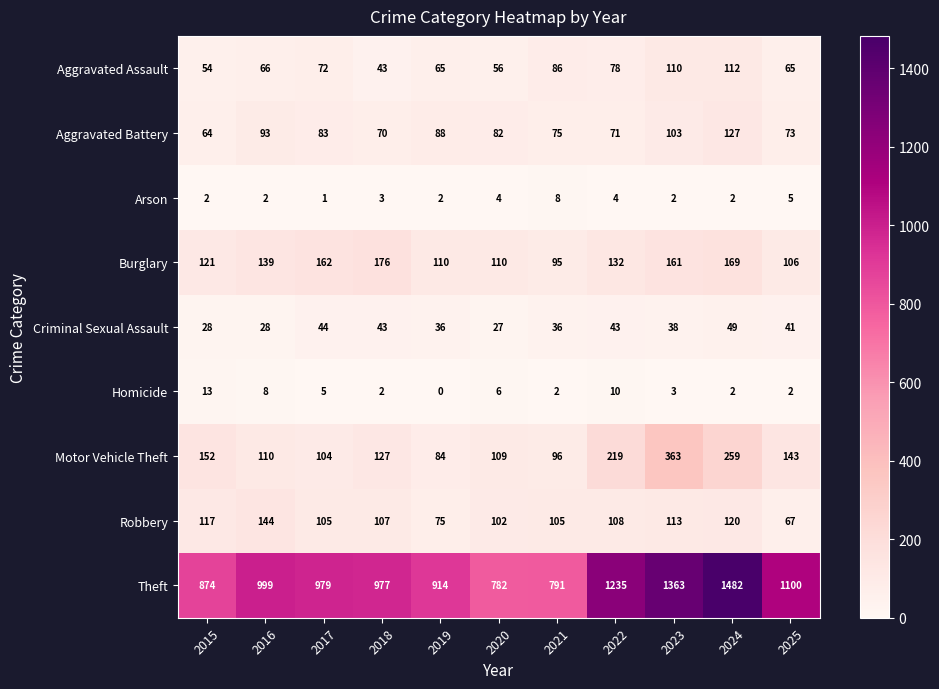

List the series in order of their peak value, highest first.

Theft, Motor Vehicle Theft, Burglary, Robbery, Aggravated Battery, Aggravated Assault, Criminal Sexual Assault, Homicide, Arson